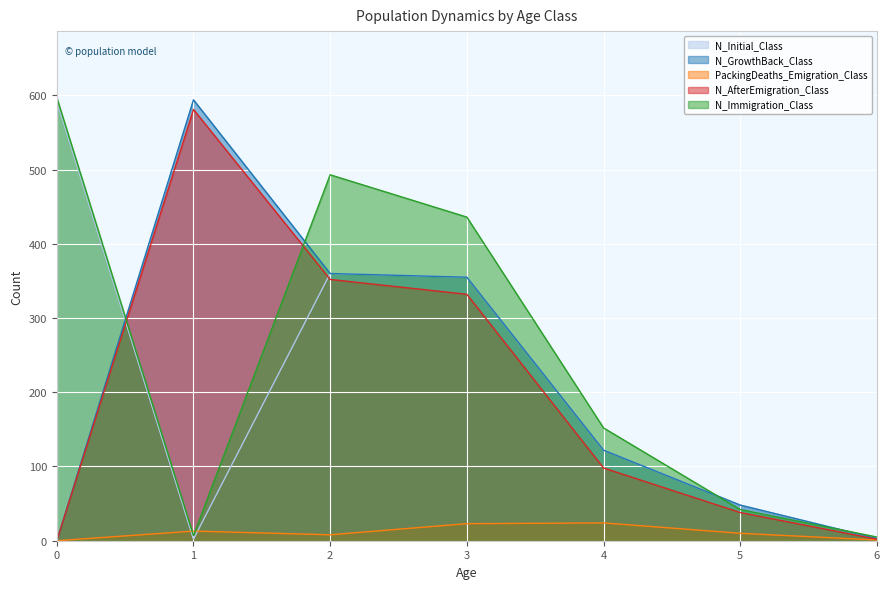

Which series has the largest range (max minus min)?

N_GrowthBack_Class